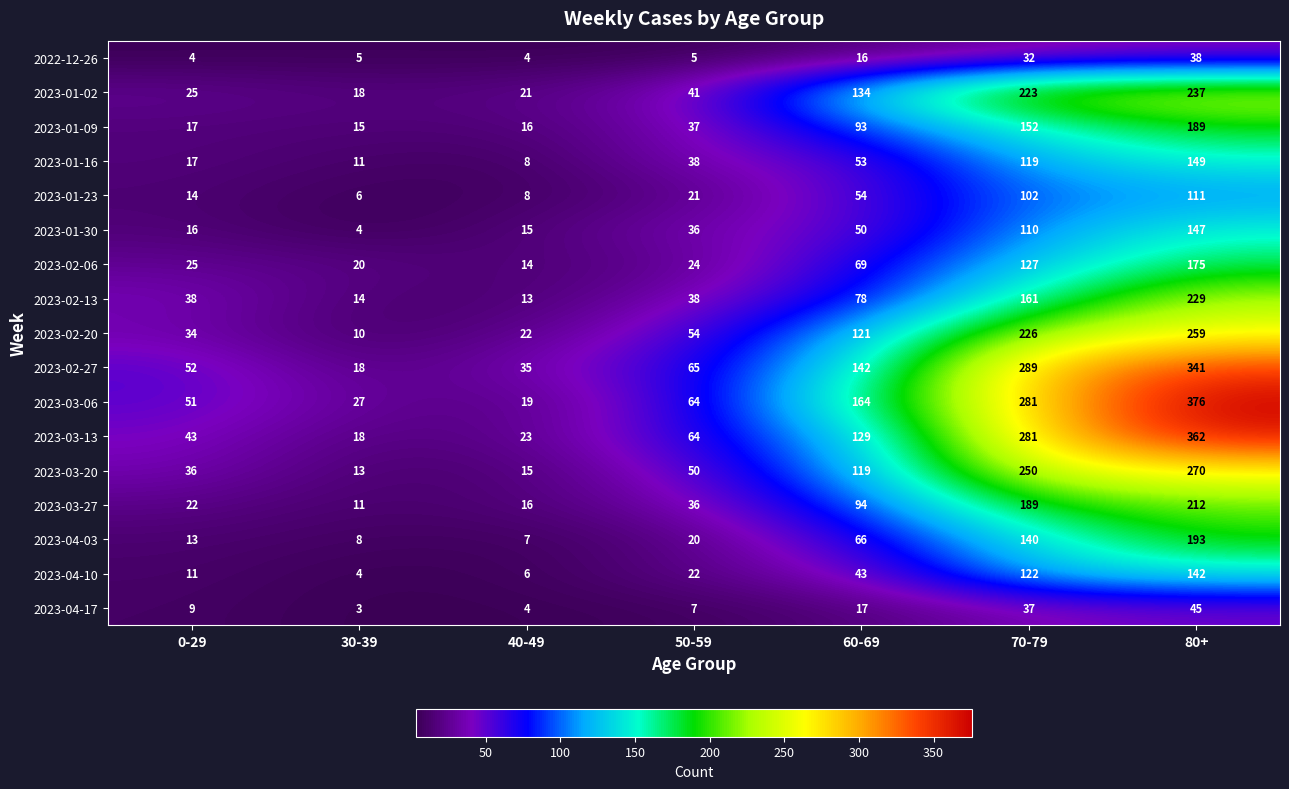

Which series has the widest spread of values?

2023-03-06